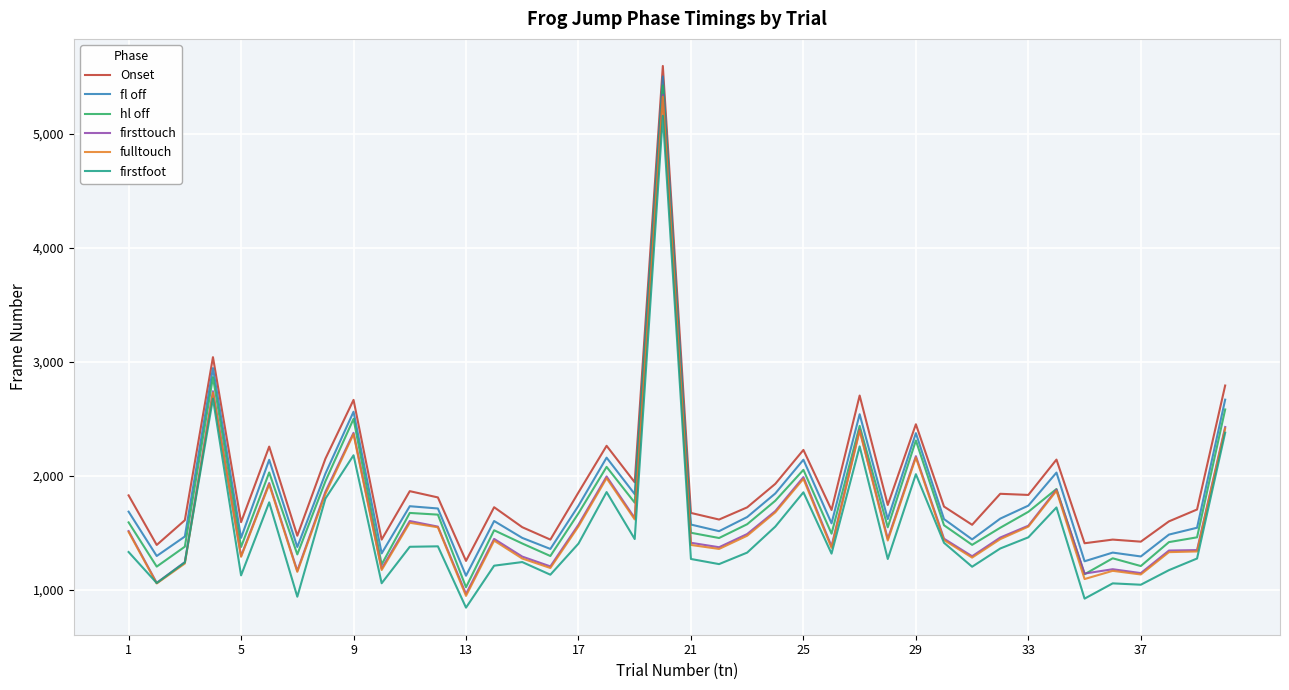

What is the maximum value for fl off?

5502.2